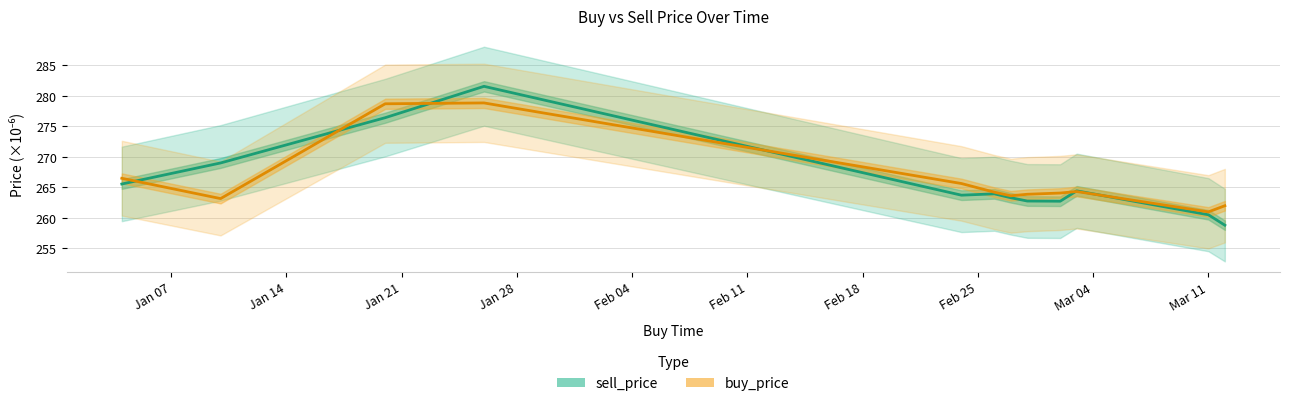

Rank the series at Jan 14 from lowest to highest value.

buy_price, sell_price